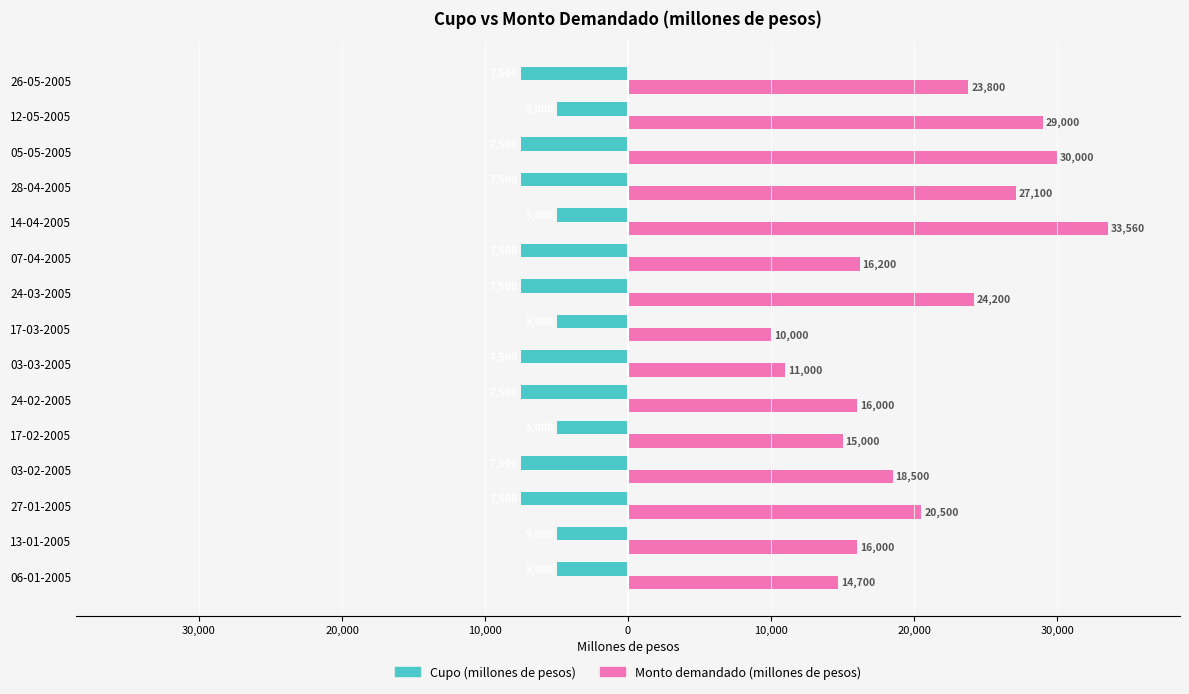

What are all the series names shown in the legend?

Cupo (millones de pesos), Monto demandado (millones de pesos)